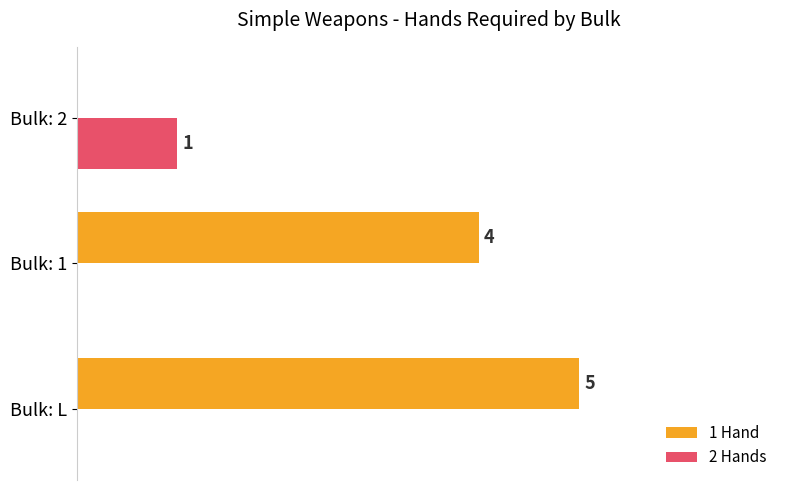

Which series changed the most between Bulk: L and Bulk: 2?

1 Hand